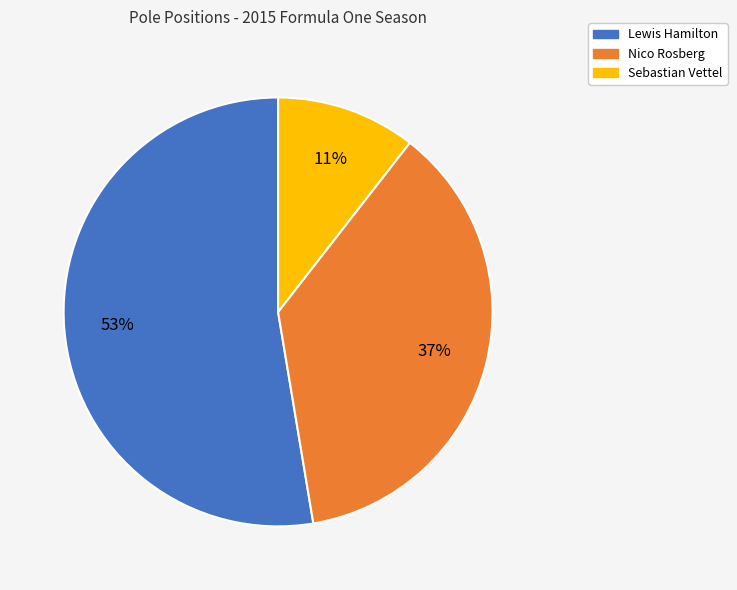

Which has a higher value, Nico Rosberg or Lewis Hamilton?

Lewis Hamilton